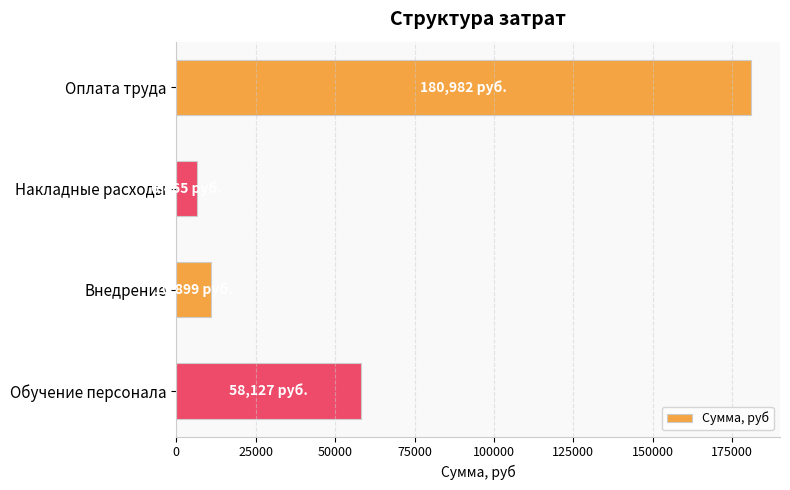

Which category has the lowest value across all series?

Накладные расходы